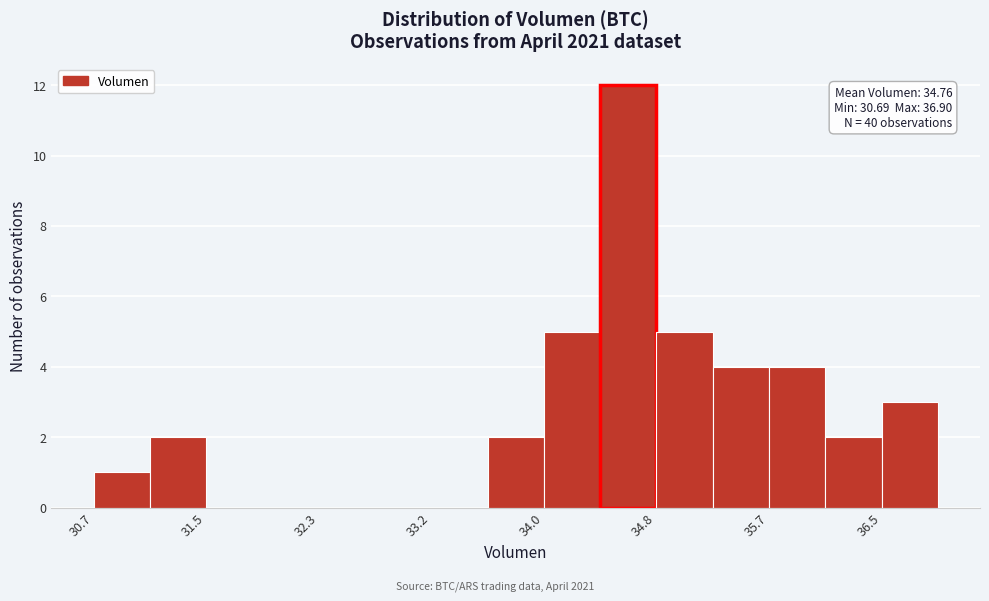

Which range on the x-axis has the tallest bar?

34.4 to 34.8